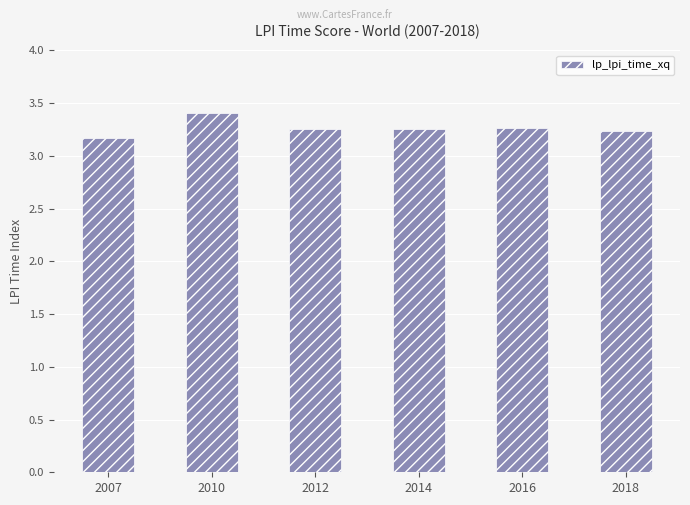

The value at 2016 is 5.8. True or false?

False